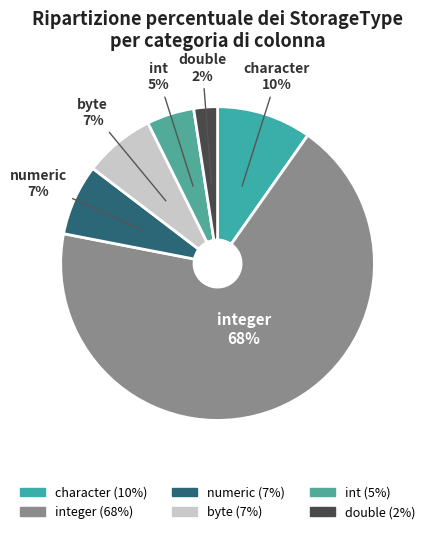

How many slices are in this pie chart?

6